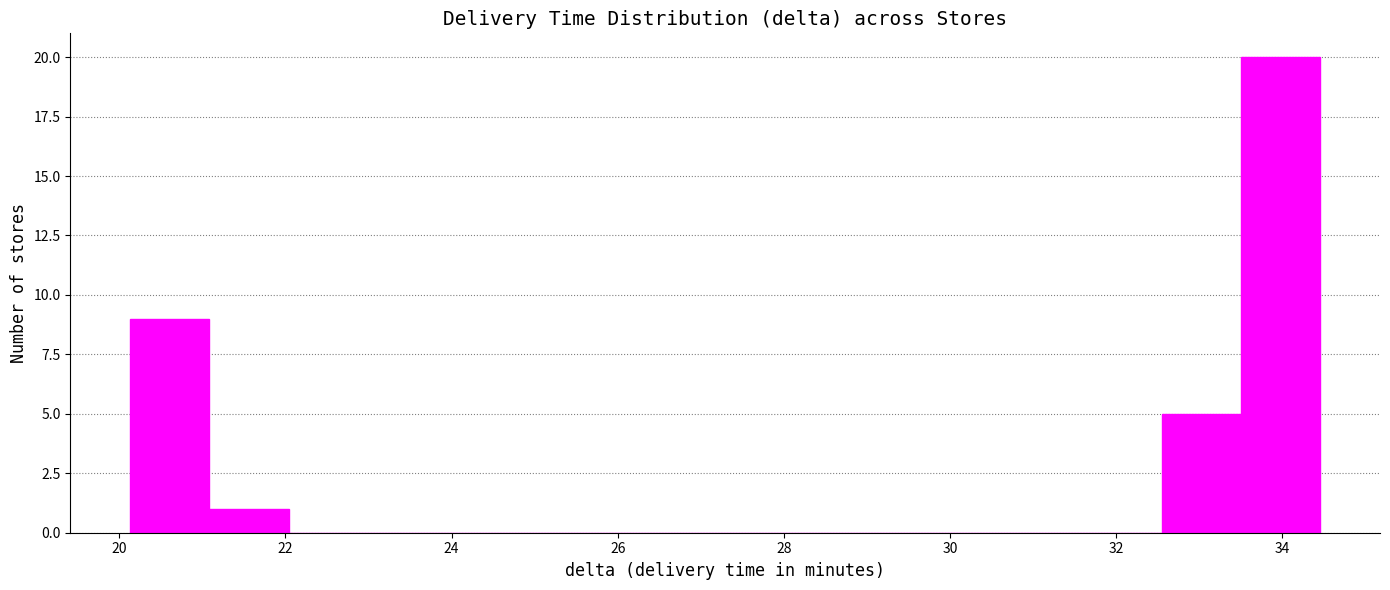

Over which range of the x-axis is the bar tallest?

33.6 to 34.4